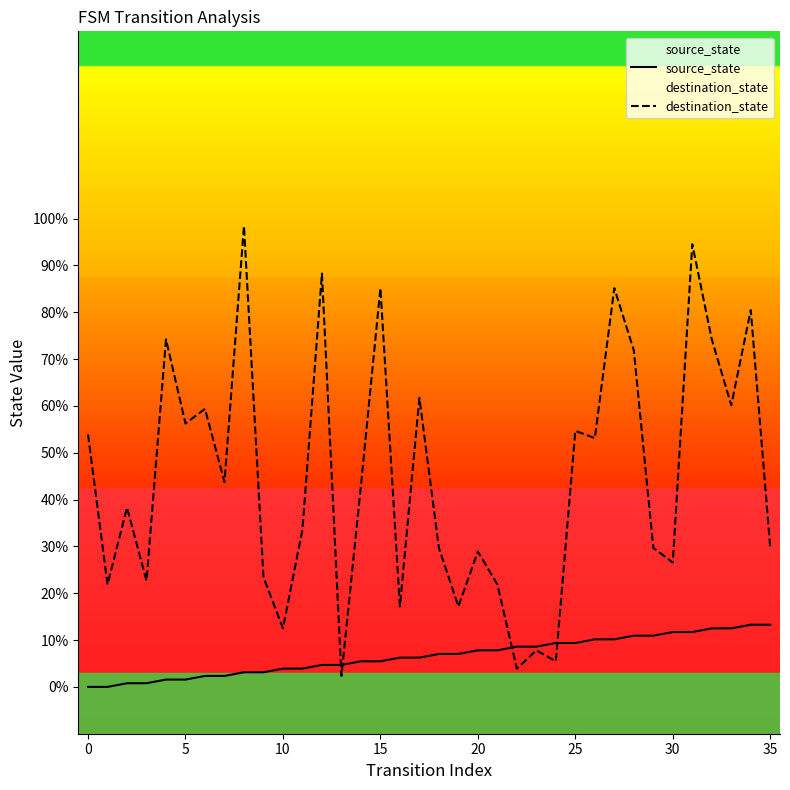

The source_state series shows 7.8 at 20. True or false?

True